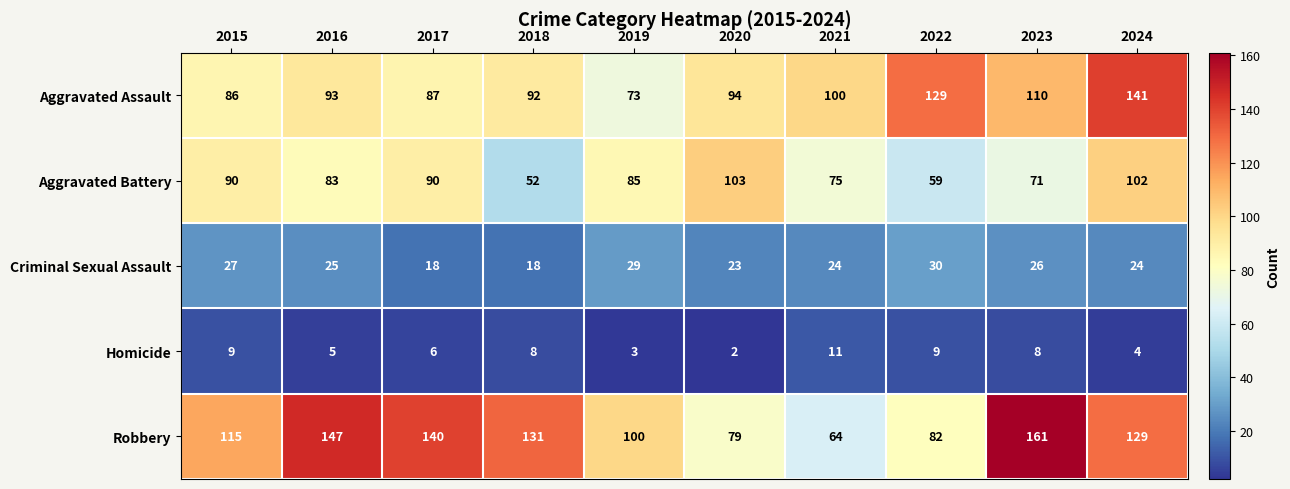

At how many categories does at least one series exceed 142?

2